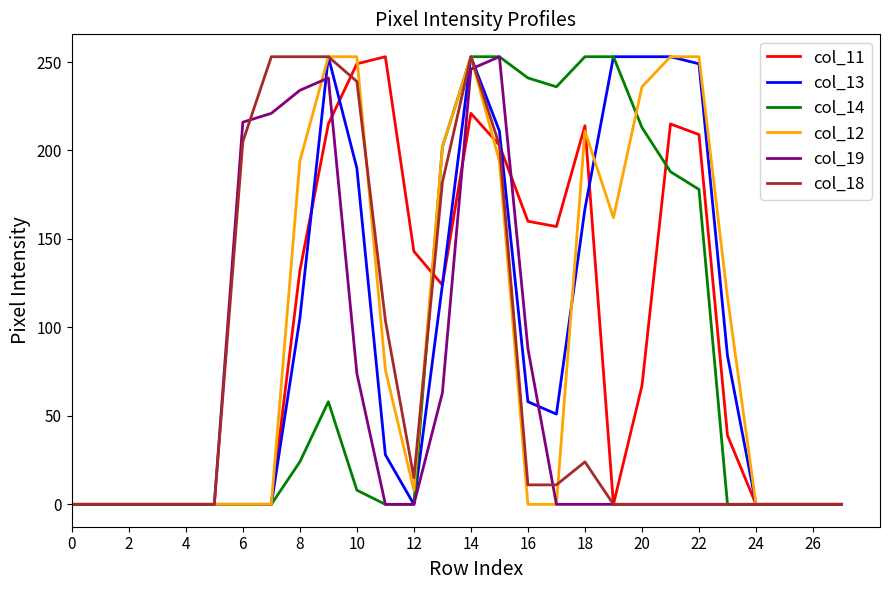

What is the maximum value shown in the chart?

253